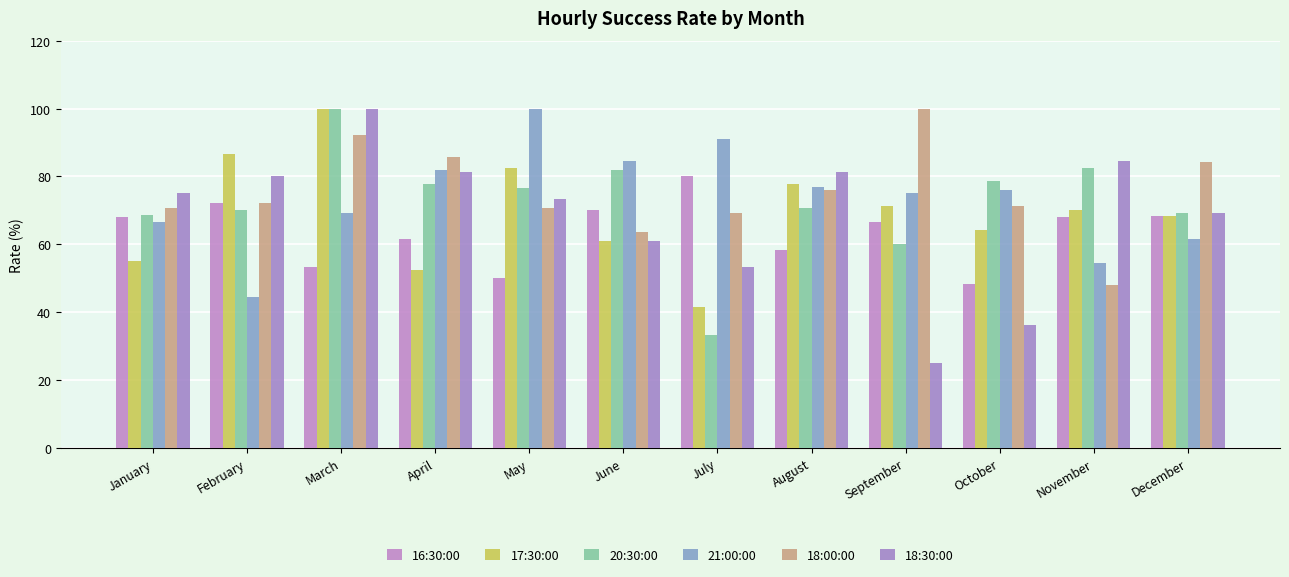

At which label does 20:30:00 first exceed 76?

March